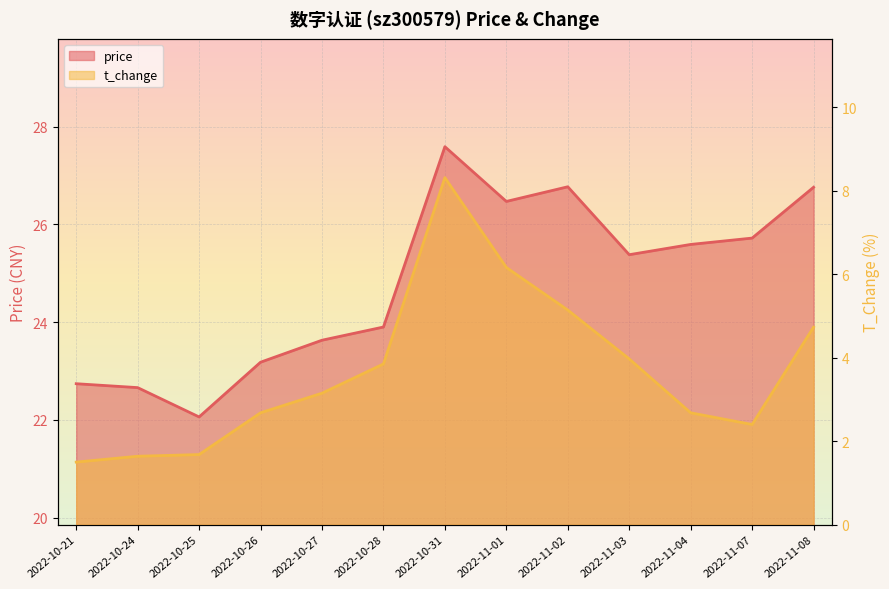

List the labels in order of t_change_line value, smallest first.

2022-10-21, 2022-10-24, 2022-10-25, 2022-11-07, 2022-10-26, 2022-11-04, 2022-10-27, 2022-10-28, 2022-11-03, 2022-11-08, 2022-11-02, 2022-11-01, 2022-10-31